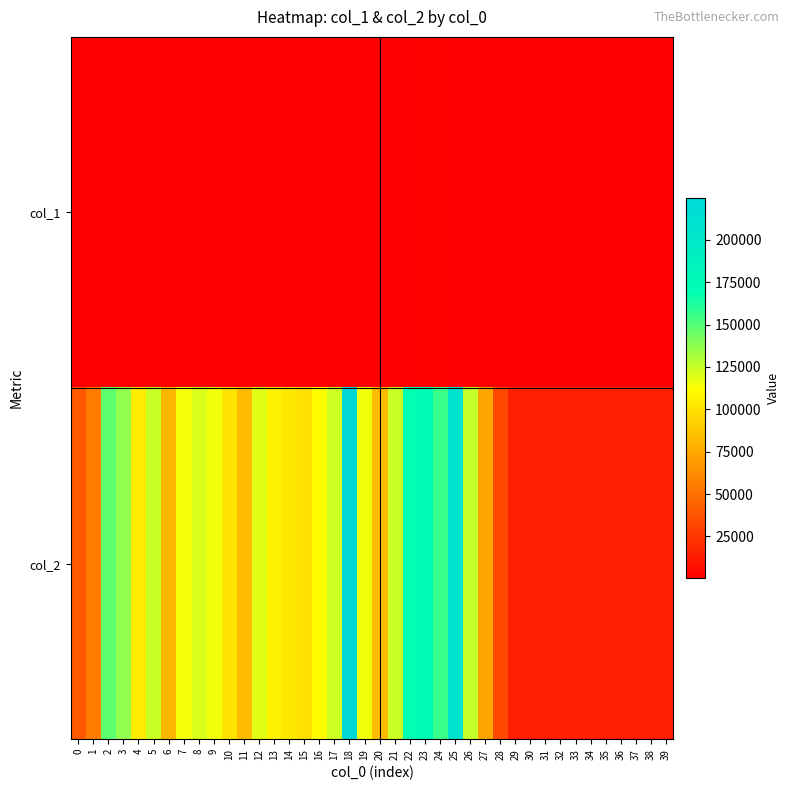

Reading left to right, list all the values displayed in this chart.

col_1: 0=238	1=232	2=327	3=319	4=348	5=328	6=270	7=295	8=305	9=312	10=258	11=267	12=312	13=401	14=347	15=257	16=267	17=1041	18=345	19=337	20=258	21=313	22=457	23=1757	24=1389	25=389	26=320	27=511	28=246	29=240	30=240	31=240	32=240	33=240	34=240	35=240	36=240	37=240	38=240	39=240
col_2: 0=40498	1=55162	2=147805	3=136306	4=104686	5=124543	6=80816	7=114408	8=121105	9=115337	10=100992	11=82792	12=118741	13=106600	14=102314	15=98912	16=111098	17=123838	18=224950	19=115936	20=82818	21=124259	22=168318	23=171907	24=156380	25=208509	26=124975	27=73704	28=33320	29=13440	30=13440	31=13440	32=13440	33=13440	34=13440	35=13440	36=13440	37=13440	38=13440	39=13440